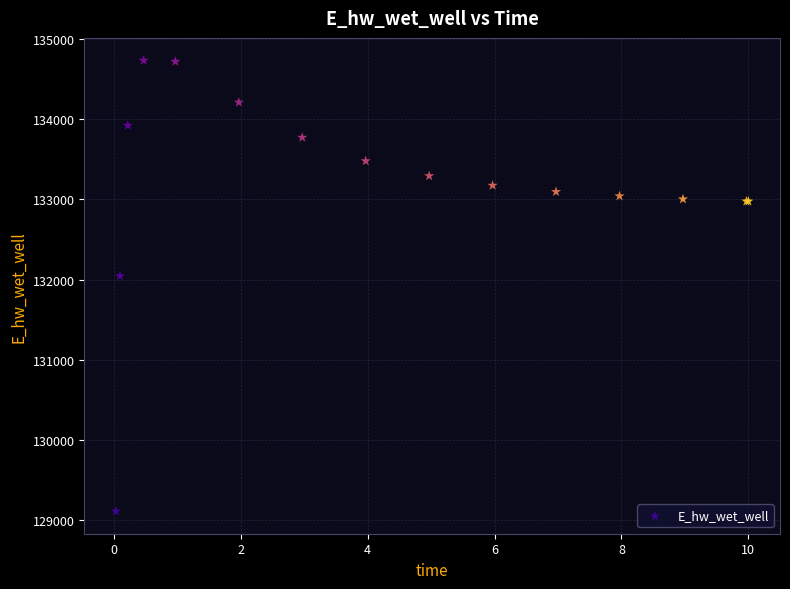

What Y value in the scatter plot is closest to 131922?

132044.9